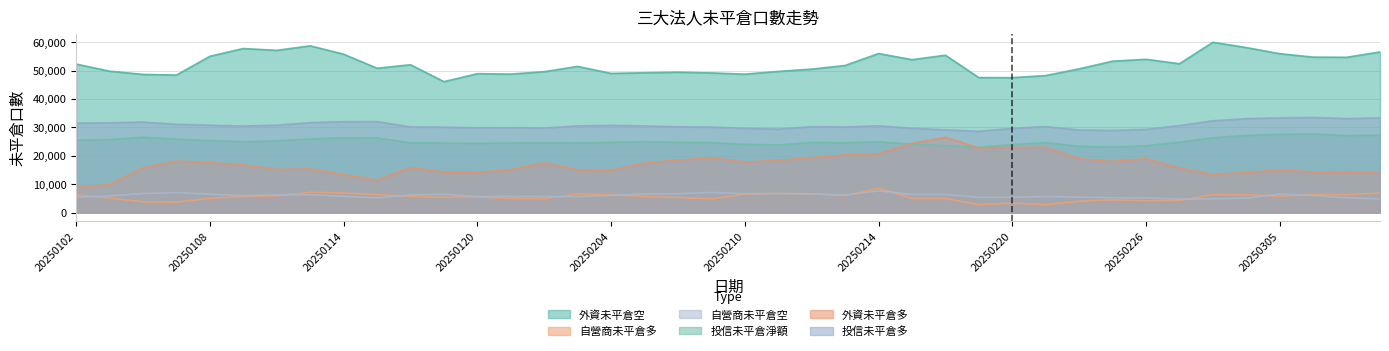

Which series has the widest spread of values?

外資未平倉多